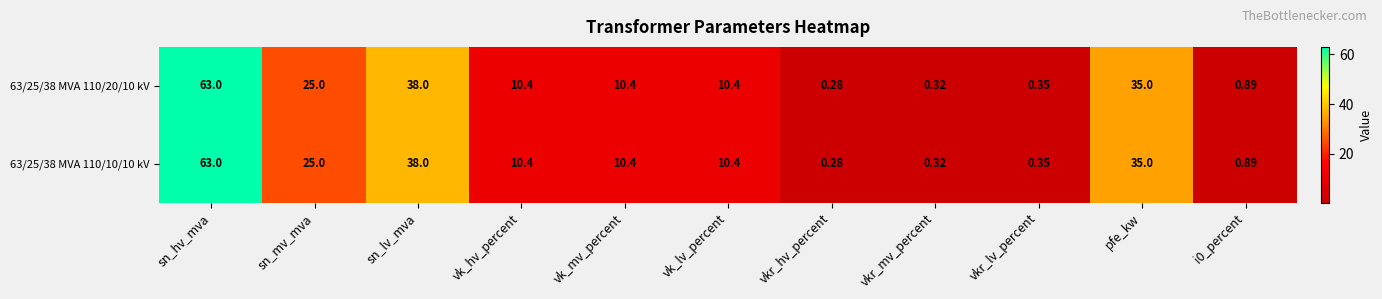

At which label does 63/25/38 MVA 110/20/10 kV reach its minimum?

vkr_hv_percent